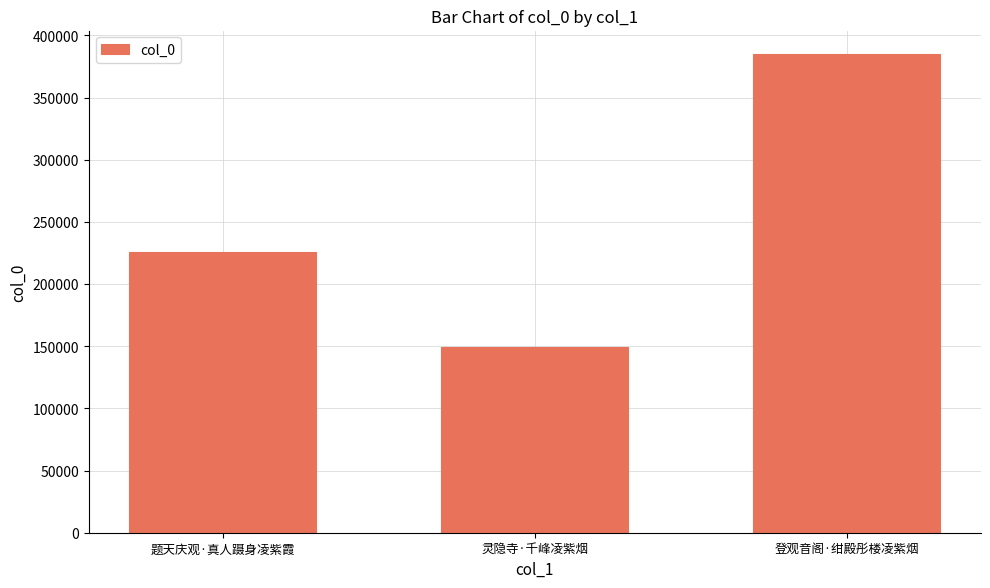

Between 登观音阁·绀殿彤楼凌紫烟 and 灵隐寺·千峰凌紫烟, which is larger?

登观音阁·绀殿彤楼凌紫烟